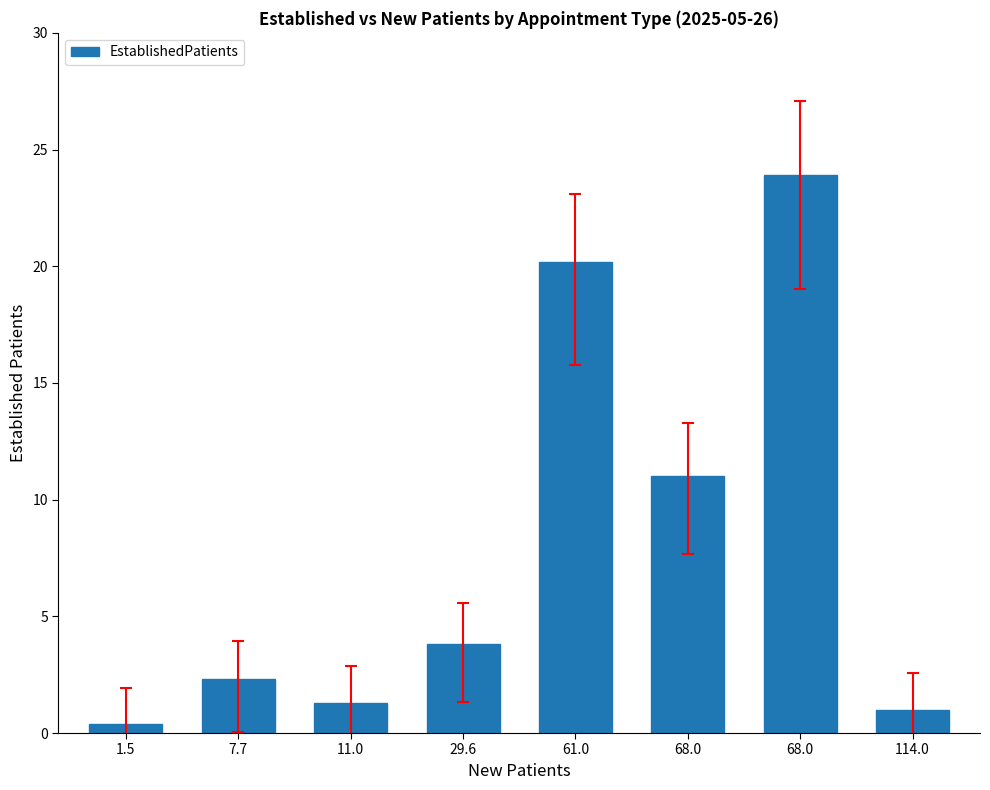

Count the number of categories in the chart.

8